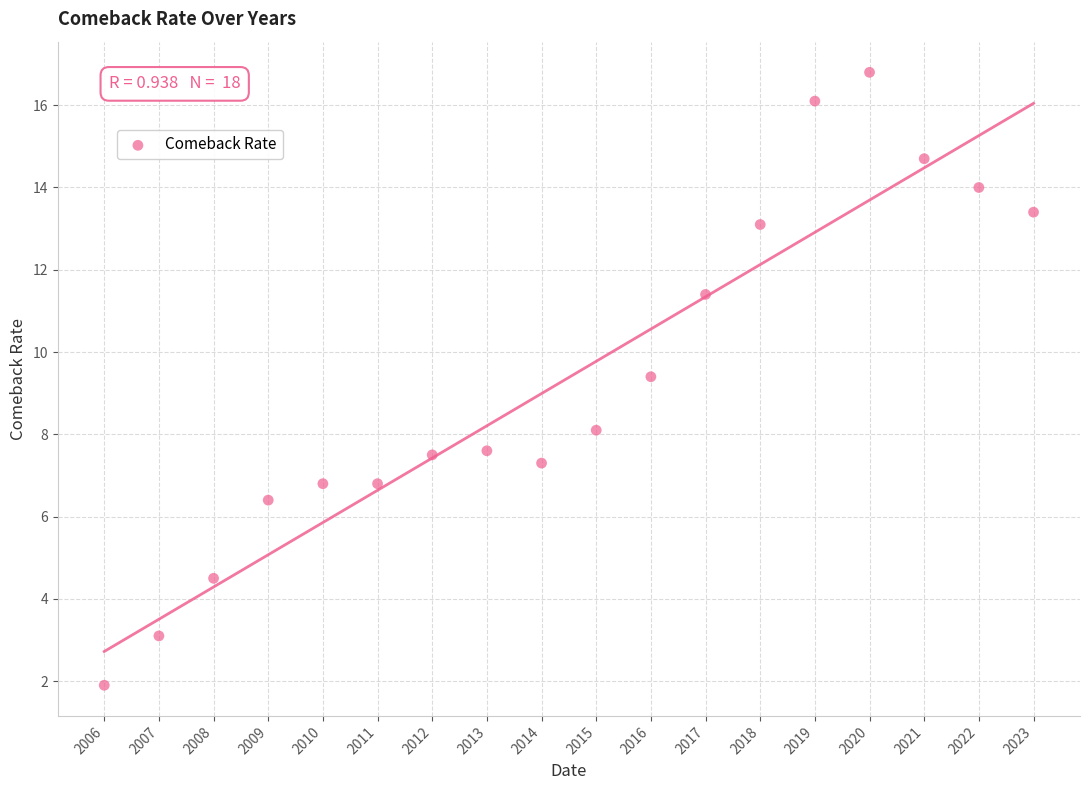

What Y value in the scatter plot is closest to 9?

9.4